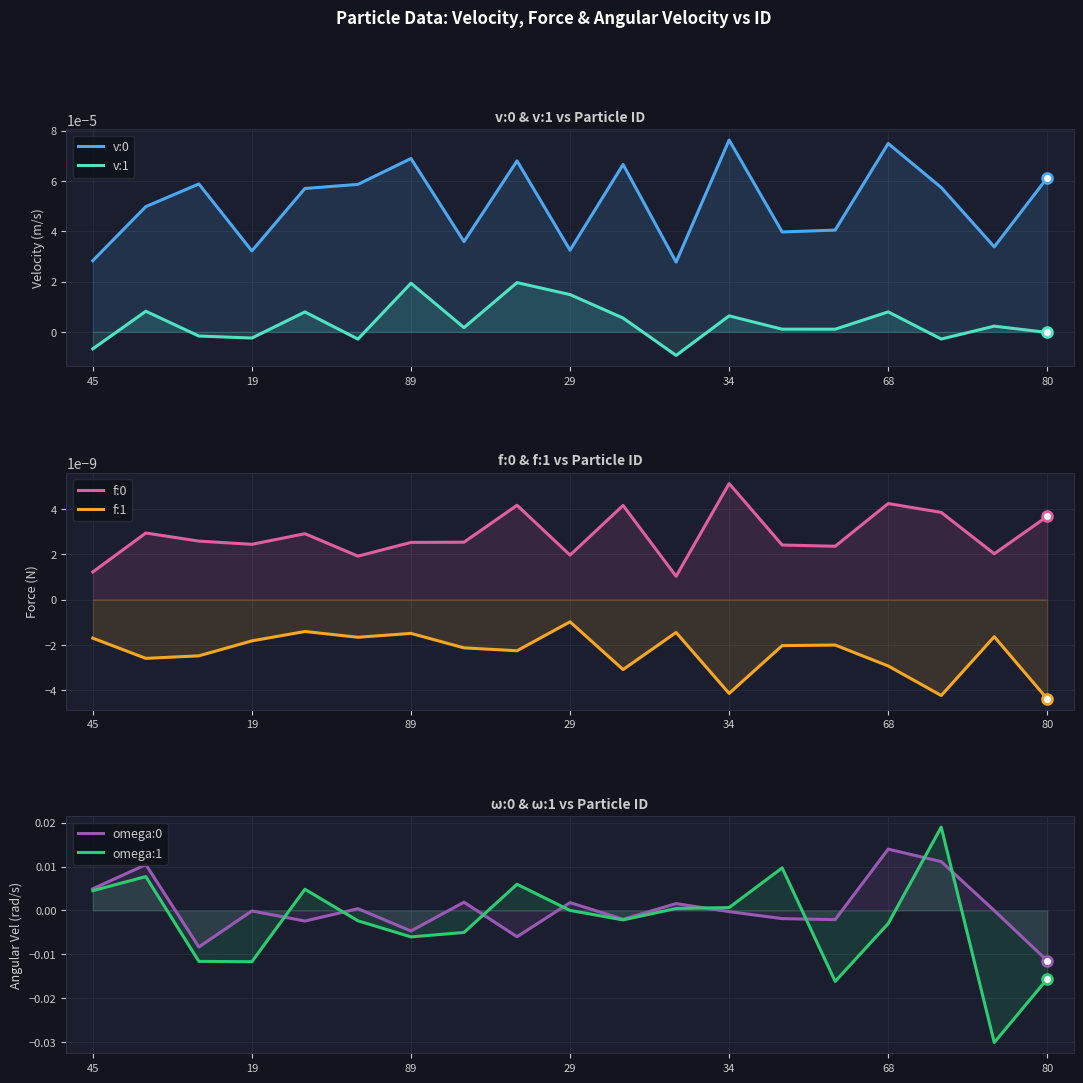

At which category is the sum across all series the highest?

16